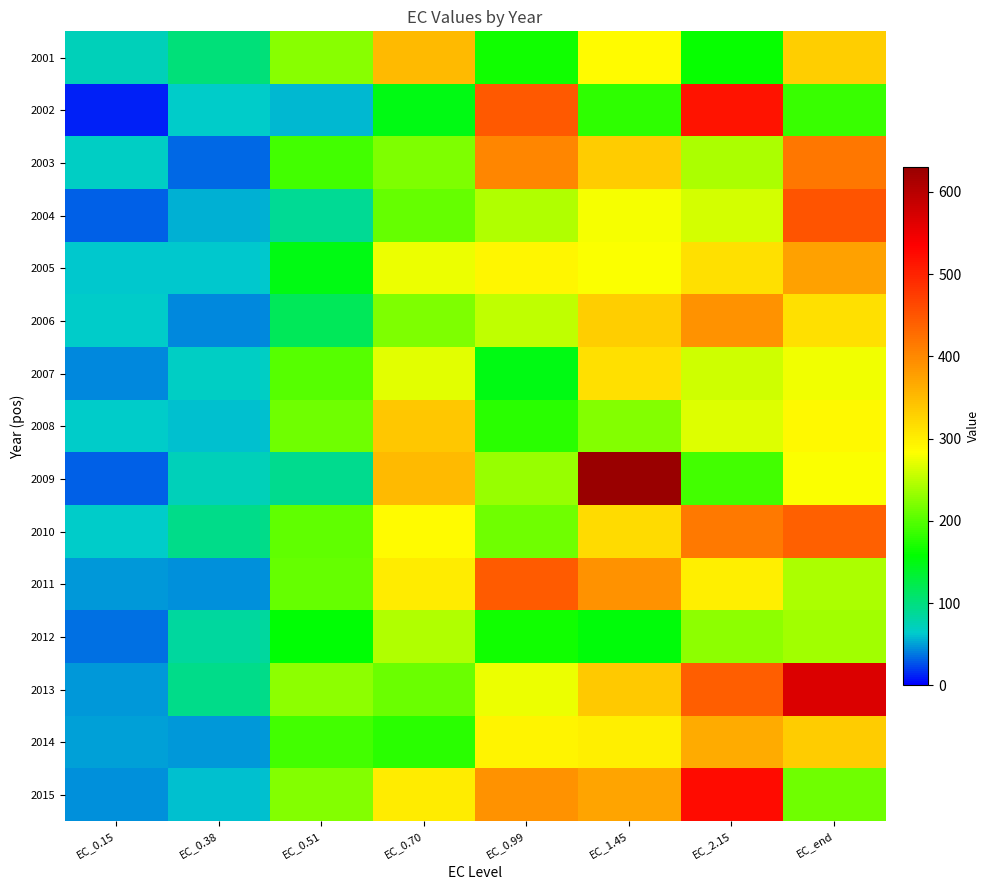

Reading left to right, what are all the values shown in this chart?

2001: EC_0.15=73.1	EC_0.38=102.4	EC_0.51=225.1	EC_0.70=351.1	EC_0.99=167.1	EC_1.45=287.2	EC_2.15=161.0	EC_end=331.9
2002: EC_0.15=11.4	EC_0.38=64.9	EC_0.51=57.3	EC_0.70=149.2	EC_0.99=447.7	EC_1.45=182.0	EC_2.15=515.0	EC_end=186.7
2003: EC_0.15=68.0	EC_0.38=34.1	EC_0.51=189.7	EC_0.70=220.3	EC_0.99=403.3	EC_1.45=334.4	EC_2.15=242.1	EC_end=416.2
2004: EC_0.15=31.7	EC_0.38=55.1	EC_0.51=88.9	EC_0.70=207.2	EC_0.99=244.2	EC_1.45=278.6	EC_2.15=262.6	EC_end=452.3
2005: EC_0.15=63.3	EC_0.38=63.2	EC_0.51=148.8	EC_0.70=274.3	EC_0.99=291.2	EC_1.45=281.6	EC_2.15=313.6	EC_end=375.7
2006: EC_0.15=66.1	EC_0.38=44.1	EC_0.51=117.0	EC_0.70=219.6	EC_0.99=251.9	EC_1.45=331.3	EC_2.15=390.2	EC_end=312.6
2007: EC_0.15=42.8	EC_0.38=68.3	EC_0.51=201.6	EC_0.70=270.5	EC_0.99=148.0	EC_1.45=313.3	EC_2.15=259.8	EC_end=277.1
2008: EC_0.15=64.2	EC_0.38=60.7	EC_0.51=214.1	EC_0.70=338.4	EC_0.99=177.9	EC_1.45=223.4	EC_2.15=266.4	EC_end=288.6
2009: EC_0.15=29.6	EC_0.38=72.0	EC_0.51=93.2	EC_0.70=351.5	EC_0.99=232.1	EC_1.45=628.0	EC_2.15=191.4	EC_end=282.7
2010: EC_0.15=64.1	EC_0.38=95.5	EC_0.51=204.4	EC_0.70=287.5	EC_0.99=211.9	EC_1.45=318.4	EC_2.15=414.1	EC_end=438.0
2011: EC_0.15=48.7	EC_0.38=45.1	EC_0.51=208.1	EC_0.70=300.7	EC_0.99=445.0	EC_1.45=389.4	EC_2.15=297.9	EC_end=242.7
2012: EC_0.15=35.5	EC_0.38=86.1	EC_0.51=156.0	EC_0.70=245.9	EC_0.99=165.5	EC_1.45=154.2	EC_2.15=228.8	EC_end=236.5
2013: EC_0.15=47.1	EC_0.38=95.6	EC_0.51=228.7	EC_0.70=211.5	EC_0.99=275.3	EC_1.45=336.4	EC_2.15=441.7	EC_end=566.1
2014: EC_0.15=50.6	EC_0.38=47.4	EC_0.51=190.3	EC_0.70=177.6	EC_0.99=294.4	EC_1.45=298.0	EC_2.15=365.1	EC_end=334.0
2015: EC_0.15=44.7	EC_0.38=59.9	EC_0.51=221.7	EC_0.70=300.4	EC_0.99=389.7	EC_1.45=373.2	EC_2.15=523.1	EC_end=212.6